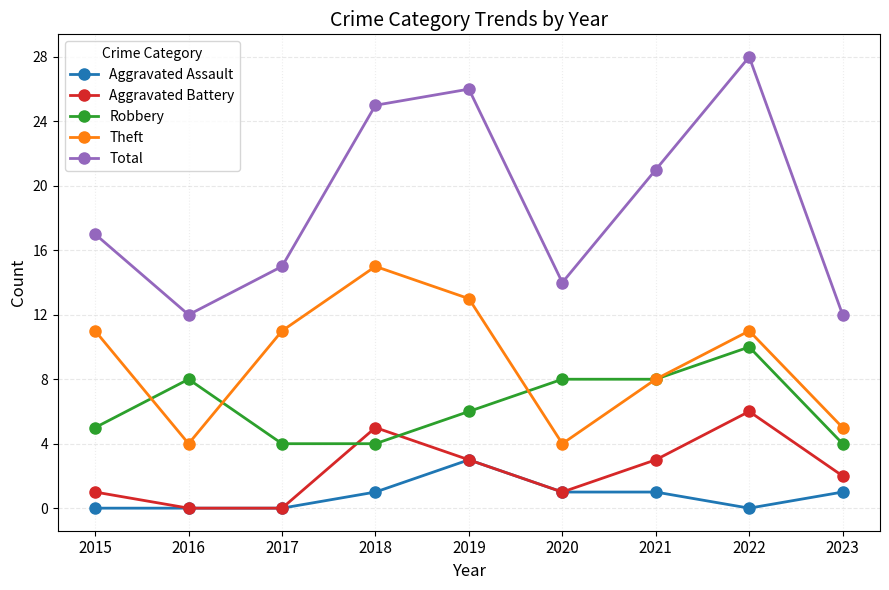

What is the average value of the Total series?

19